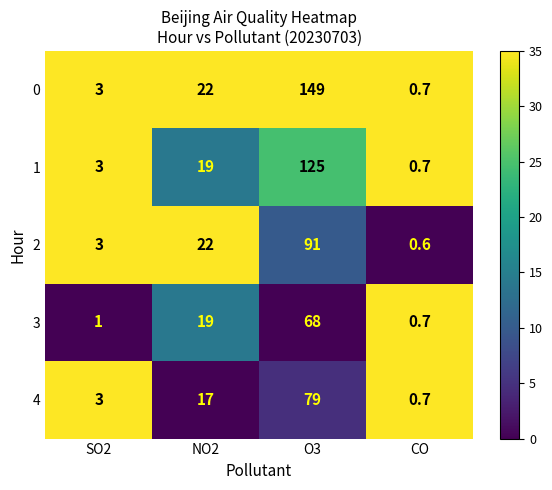

Reading right to left, list all the values displayed in this chart.

0: 0.7	149.0	22.0	3.0
1: 0.7	125.0	19.0	3.0
2: 0.6	91.0	22.0	3.0
3: 0.7	68.0	19.0	1.0
4: 0.7	79.0	17.0	3.0